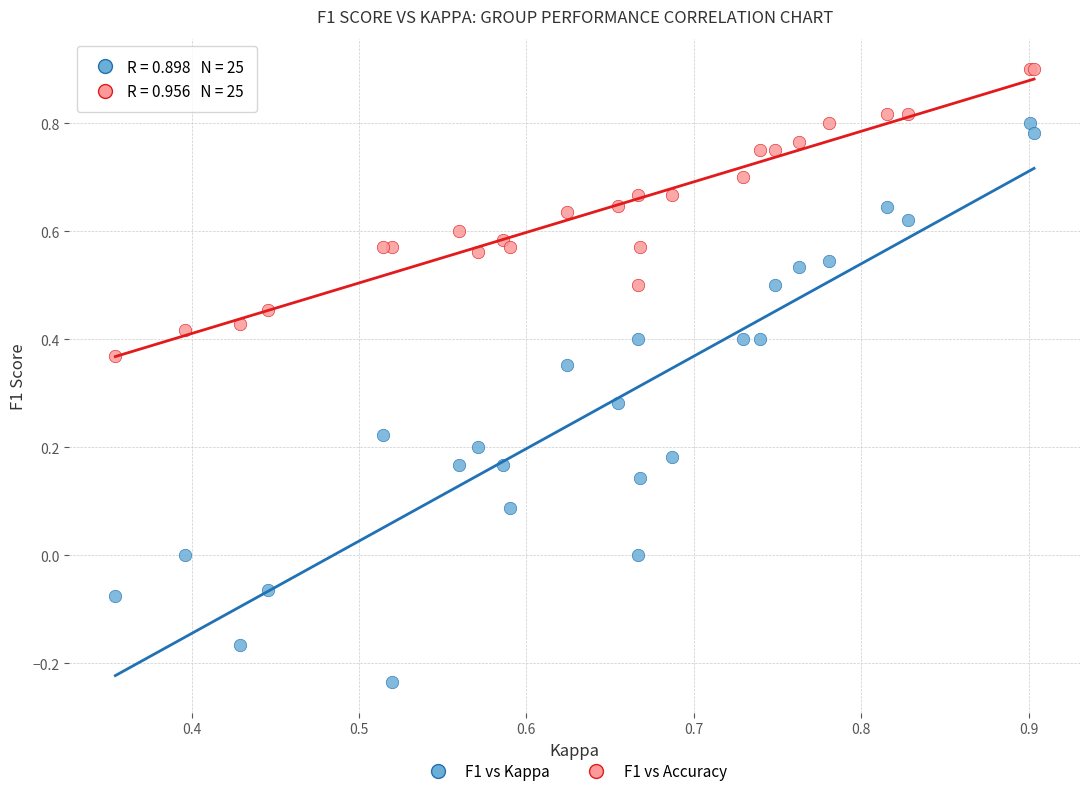

Which series reaches the maximum Y coordinate?

F1 vs Accuracy